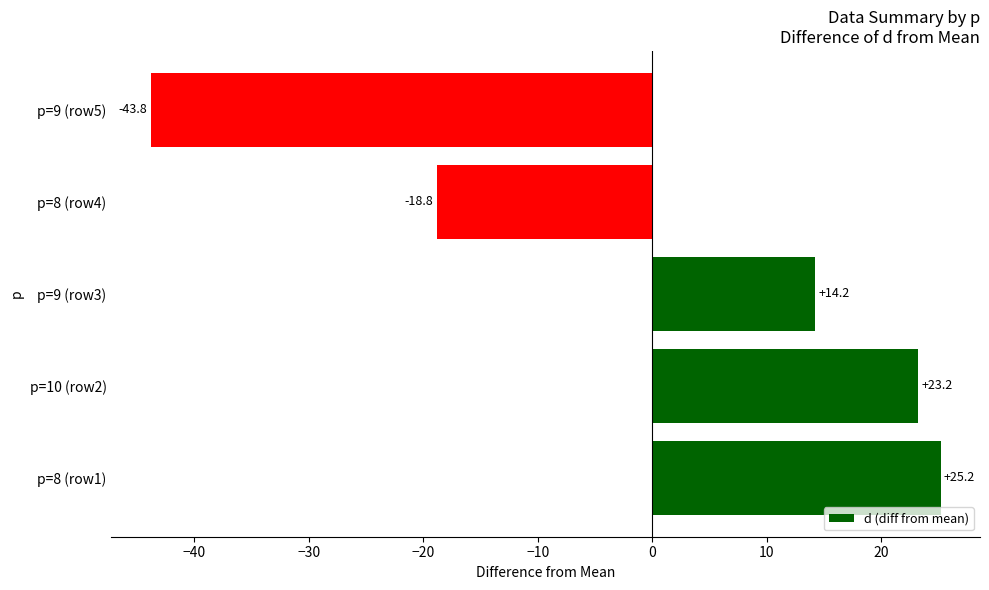

The chart shows a value of 37.1 at p=10 (row2). True or false?

False